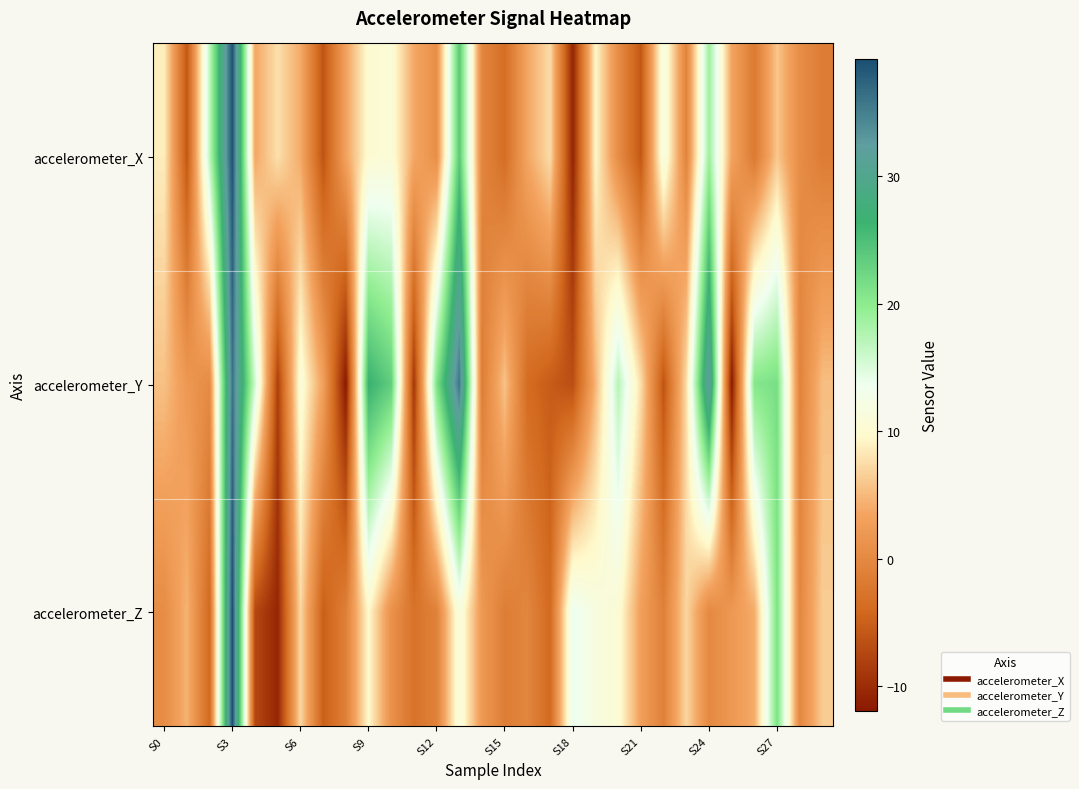

Count the number of categories in the chart.

30